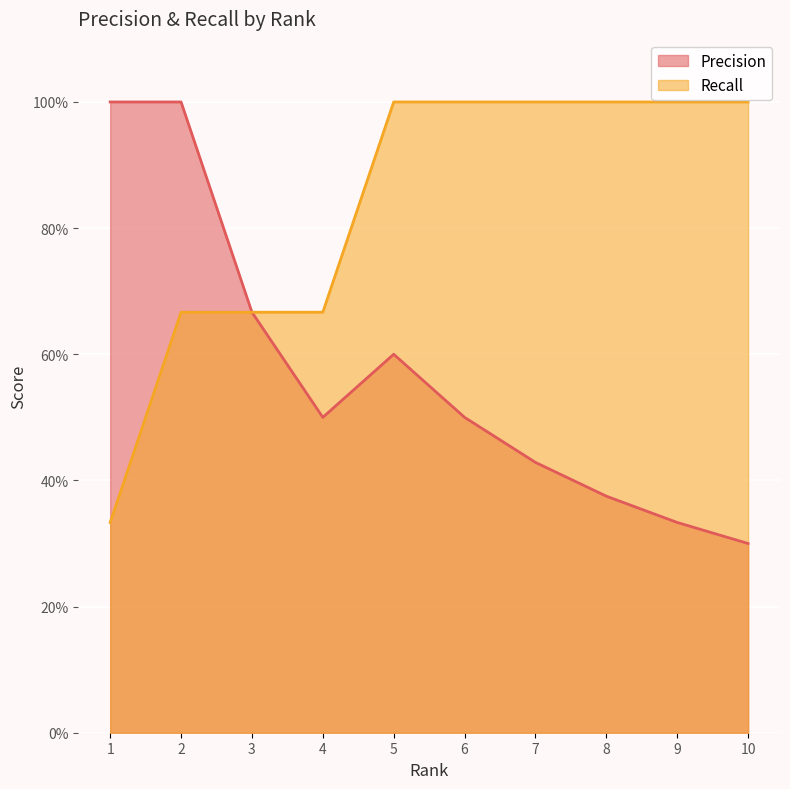

How many data points in Recall are less than 1?

4